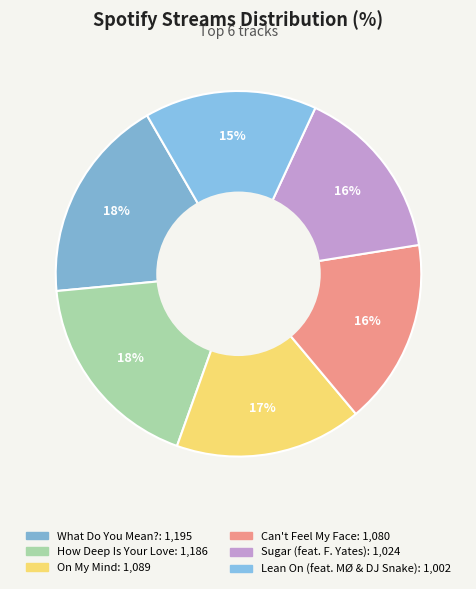

How many segments does this pie chart have?

6